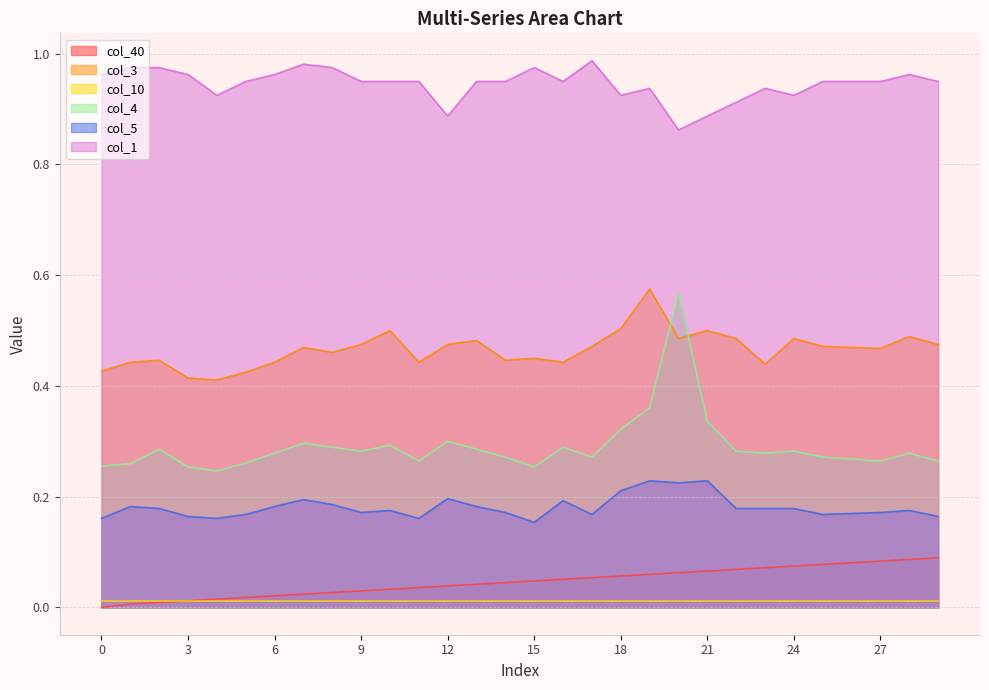

What is the value of the col_4 point at the 23rd from the left?

0.3